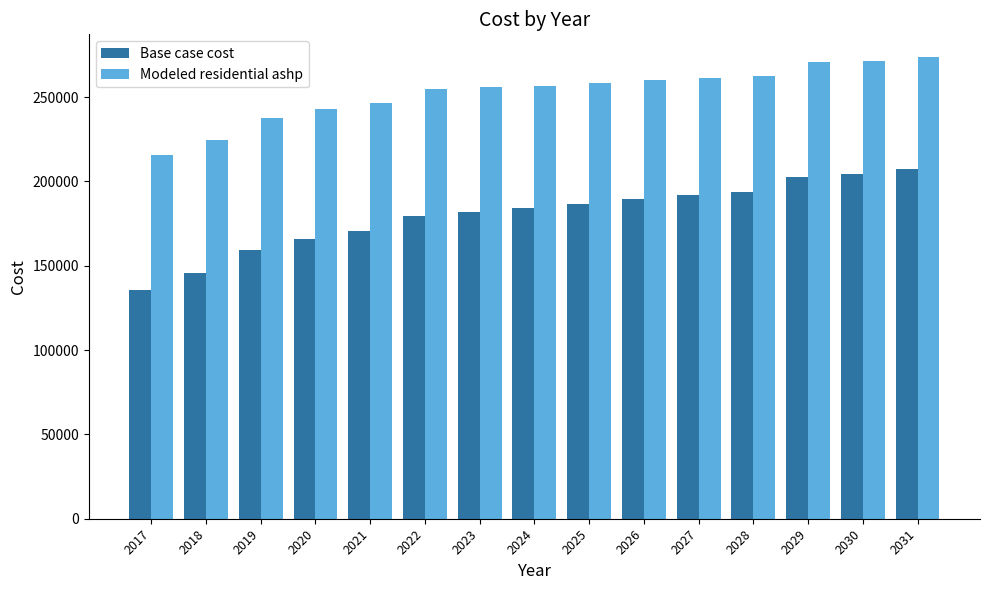

What is the average value of the Base case cost series?

179917.3